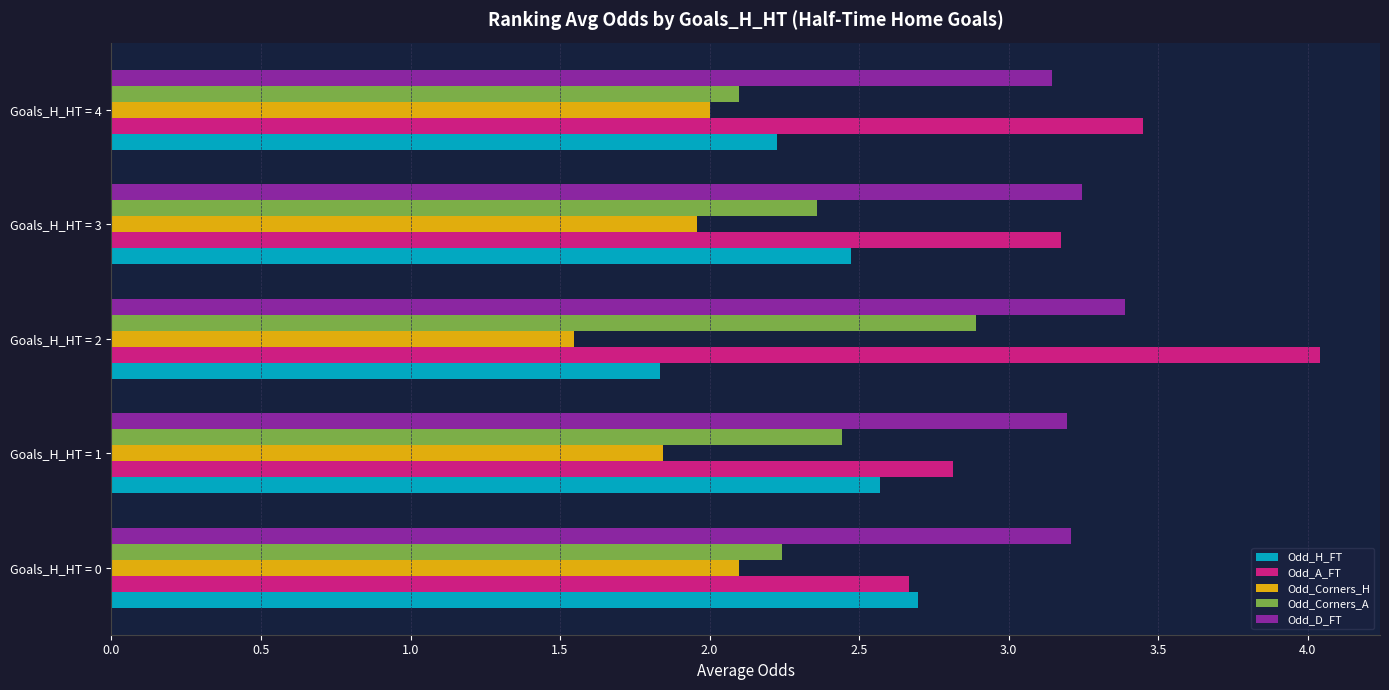

What is the average value of the Odd_H_FT series?

2.4